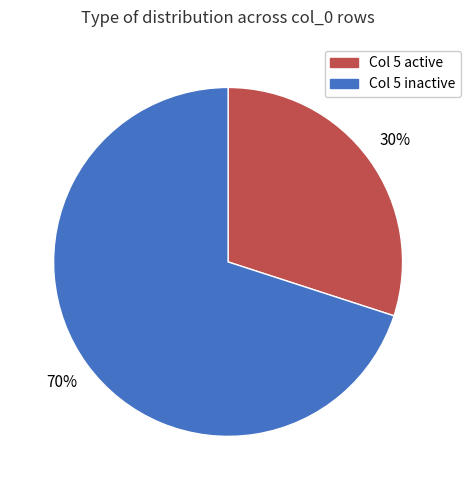

Does any single category account for the majority?

Yes